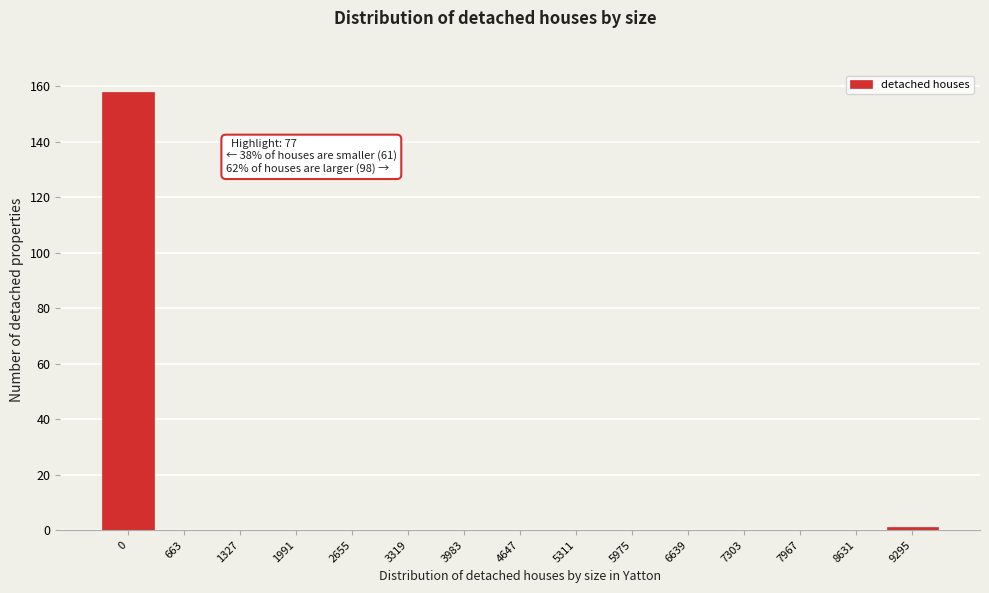

Reading left to right, list all the values displayed in this chart.

0=158	663=0	1327=0	1991=0	2655=0	3319=0	3983=0	4647=0	5311=0	5975=0	6639=0	7303=0	7967=0	8631=0	9295=1